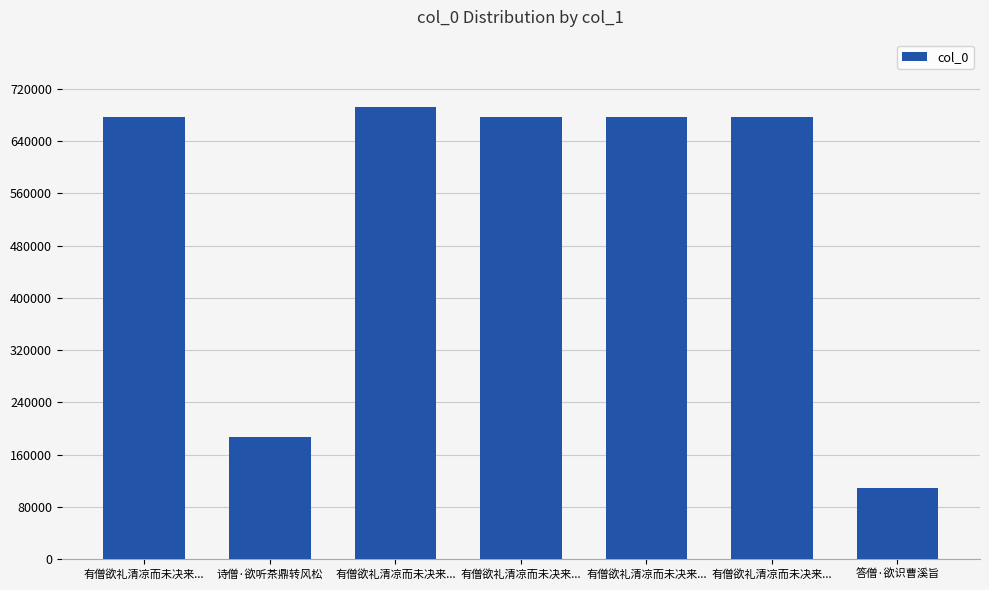

Reading left to right, extract all data points from this chart.

677323	187045	691591	677325	677322	677324	109099